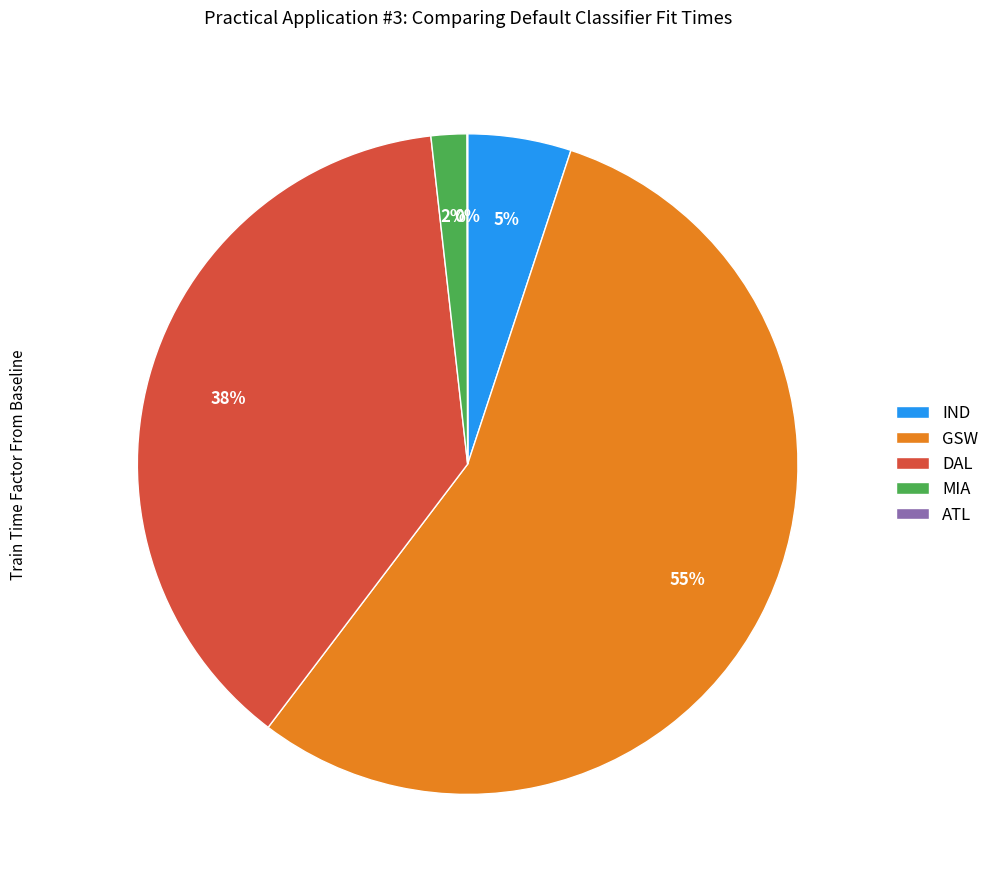

Approximately how many times larger is the value at DAL compared to GSW?

0.7